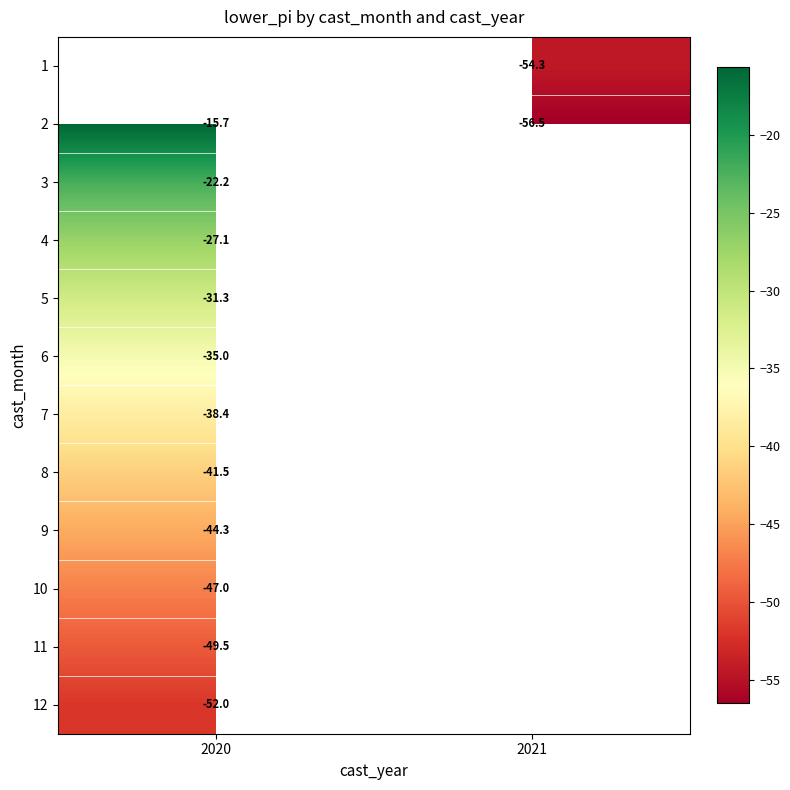

At which category does the chart reach its peak across all series?

2020